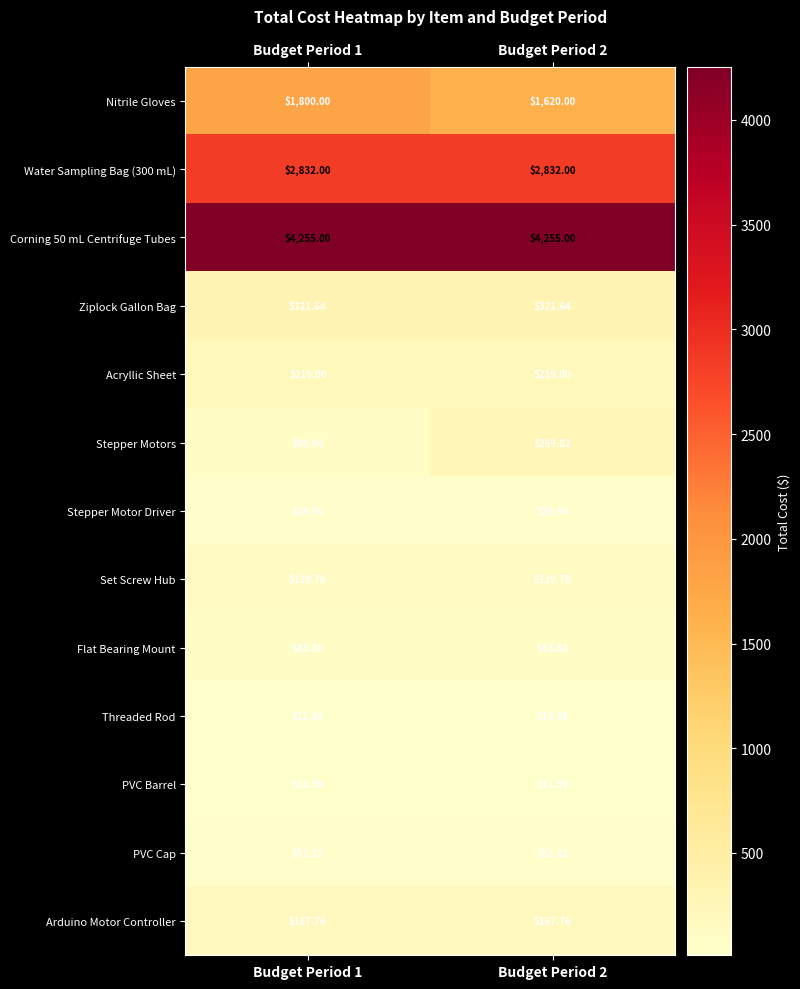

At how many categories does at least one series exceed 1070?

2